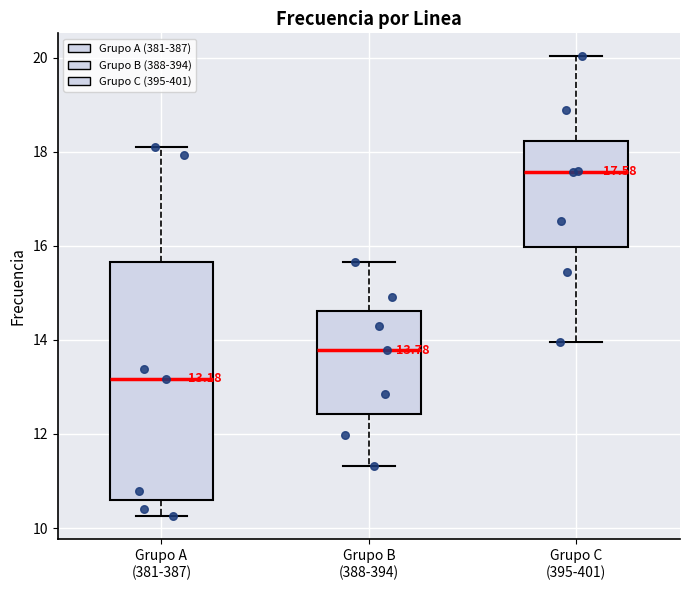

Which box is the tallest, from its lower edge to its upper edge?

Grupo A (381-387)